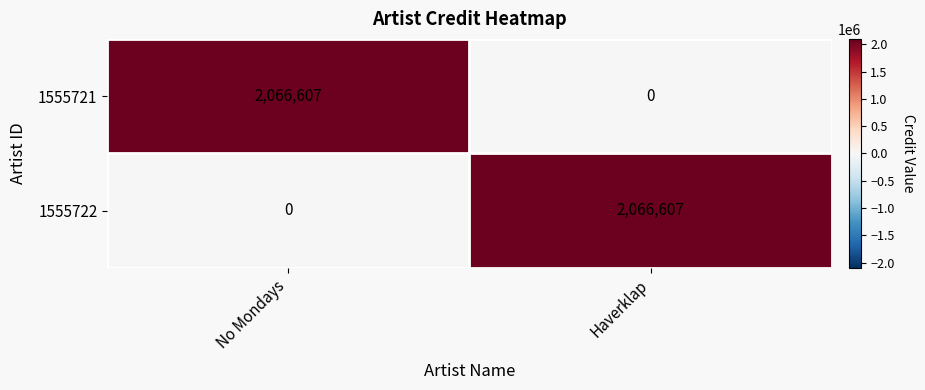

Which category has the highest value in the 1555721 series?

No Mondays